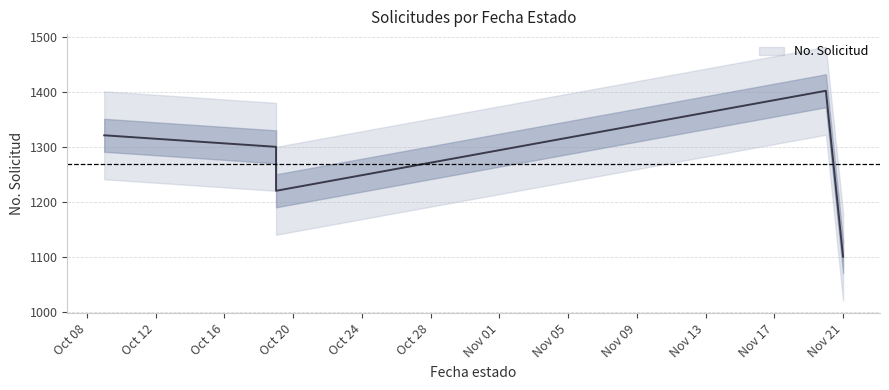

What is the label of the 1st point from the left?

2023-10-09